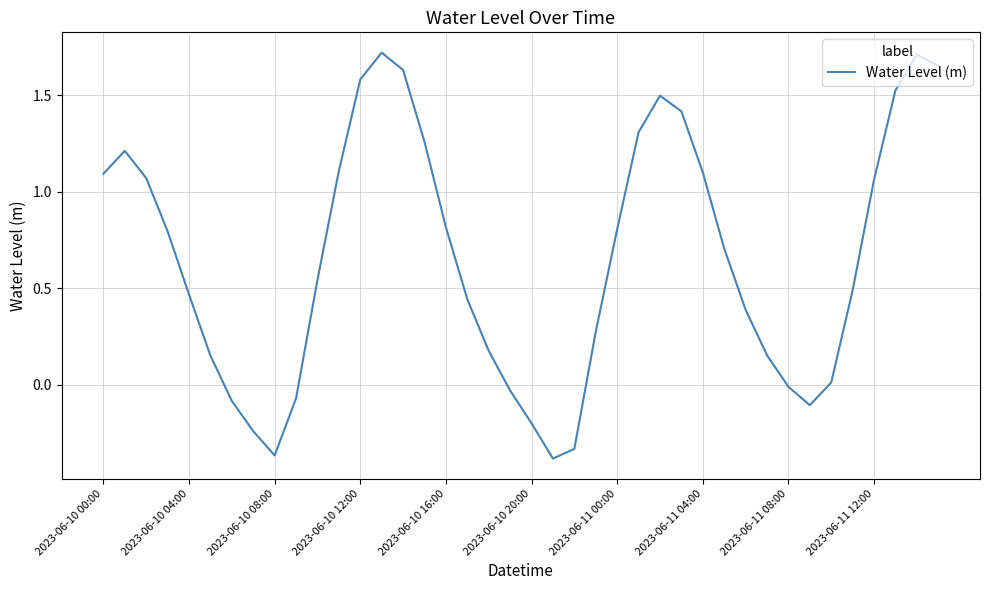

Where does the data first go above 0?

2023-06-10 00:00